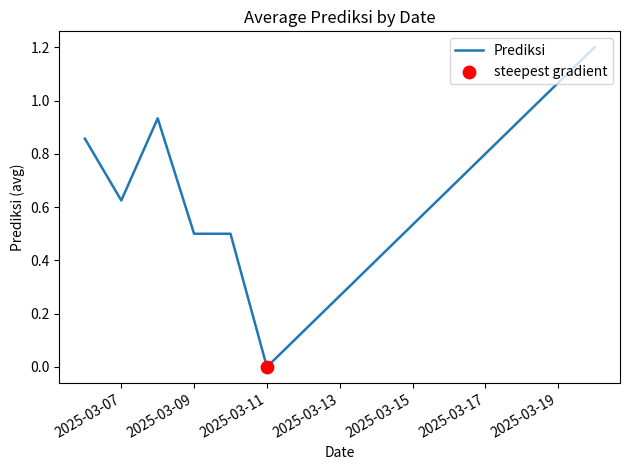

What is the maximum value shown in the chart?

1.2